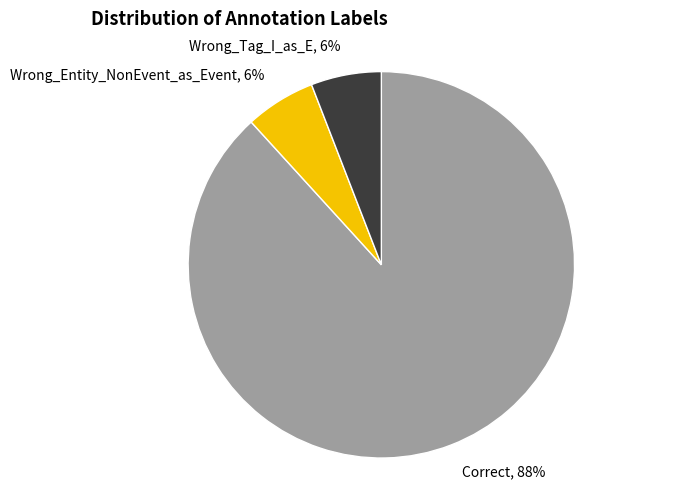

Is Wrong_Tag_I_as_E, 6% the majority of the pie?

No